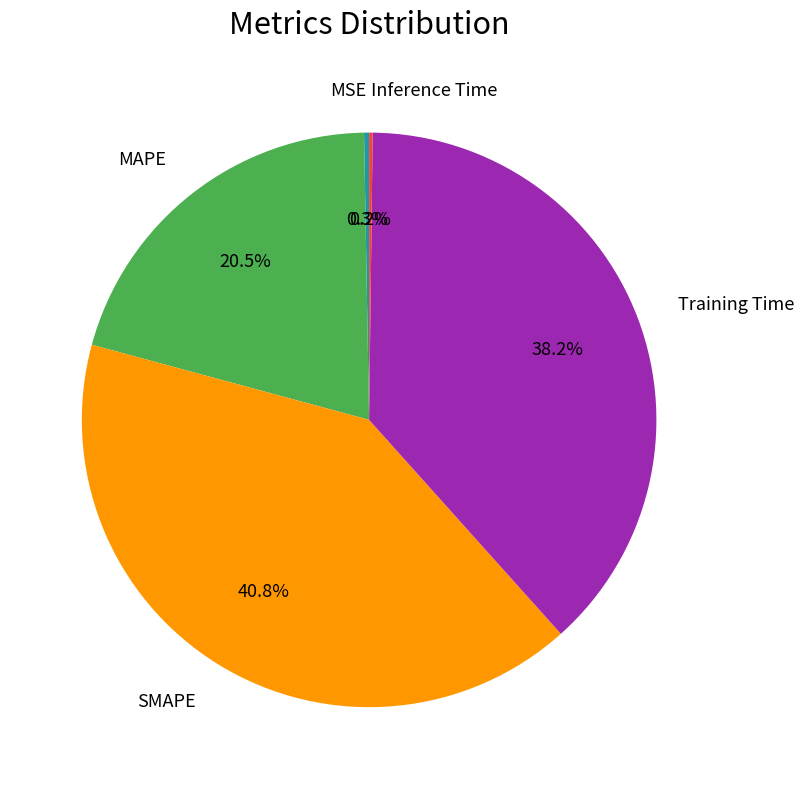

Does any single category account for the majority?

No